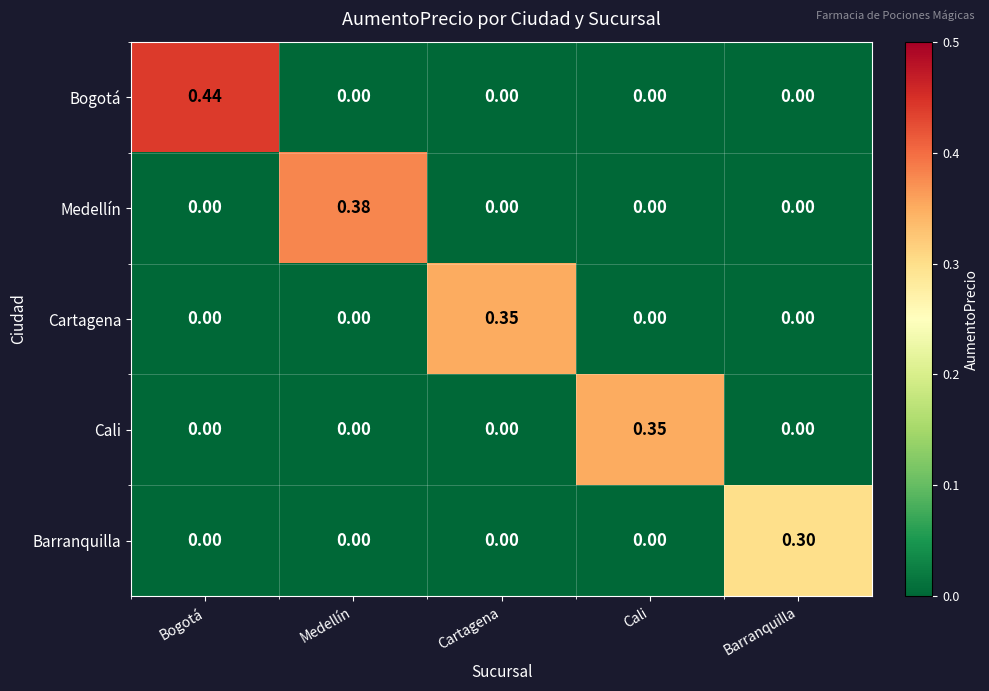

At which category is the sum across all series the highest?

Bogotá